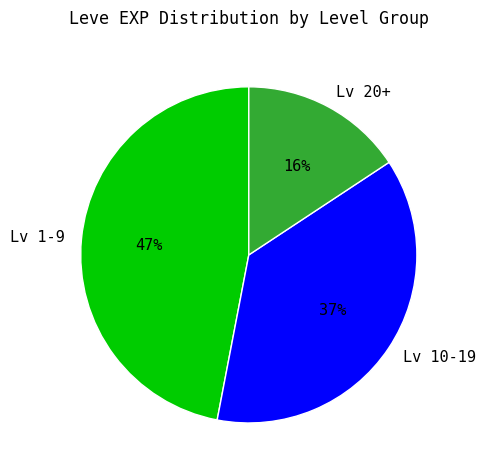

Rank the categories by value from lowest to highest.

Lv 20+, Lv 10-19, Lv 1-9